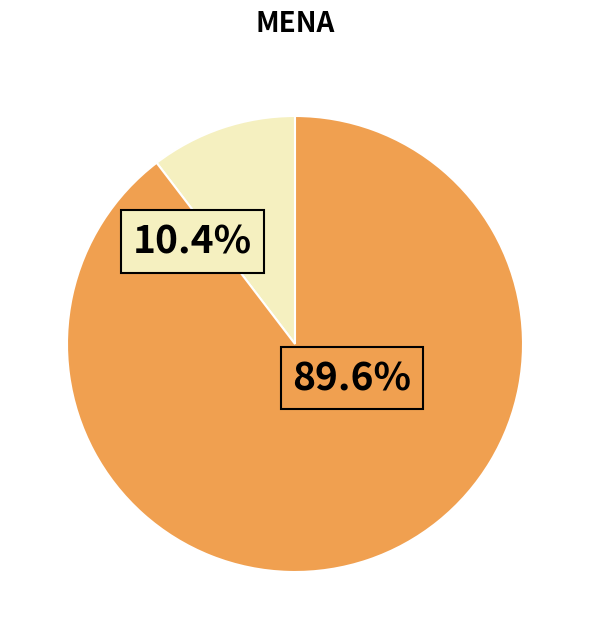

True or false: 观化·闲观造化余 accounts for 1% of the total.

False